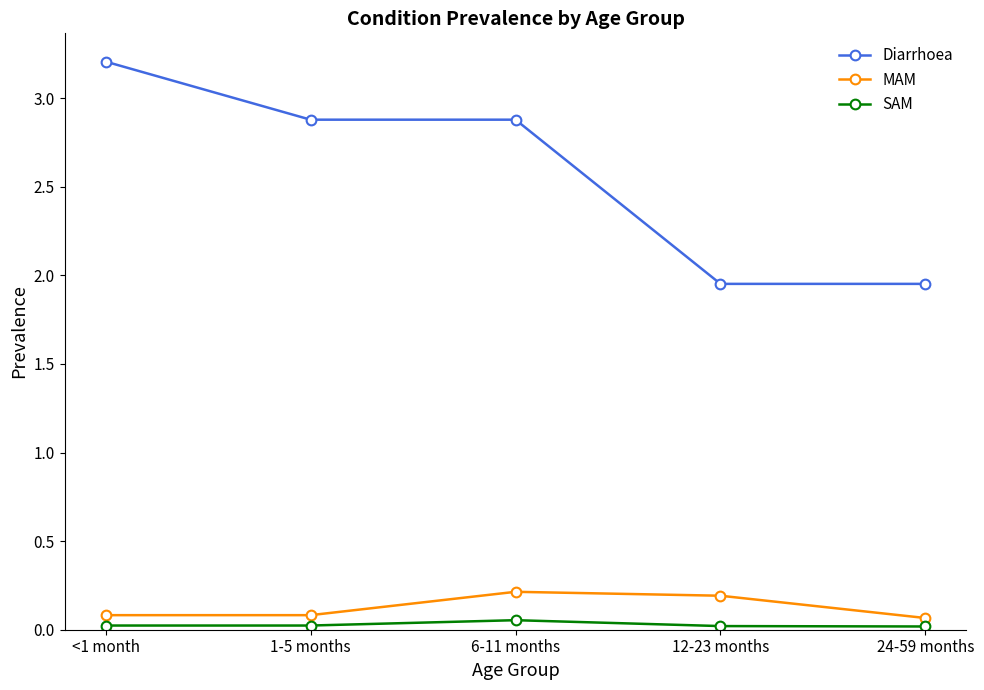

Which series changed the most between <1 month and 1-5 months?

Diarrhoea